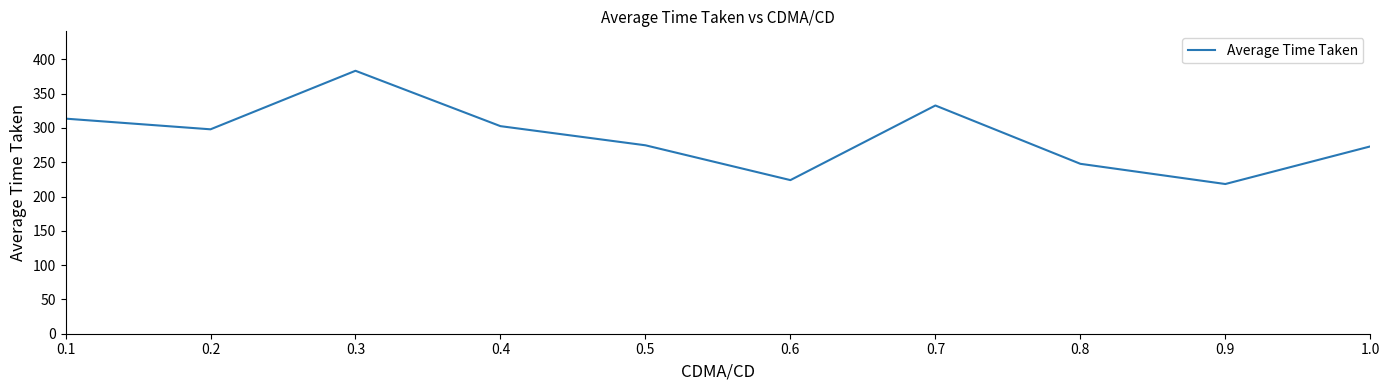

What is the sum of all values?

2867.9